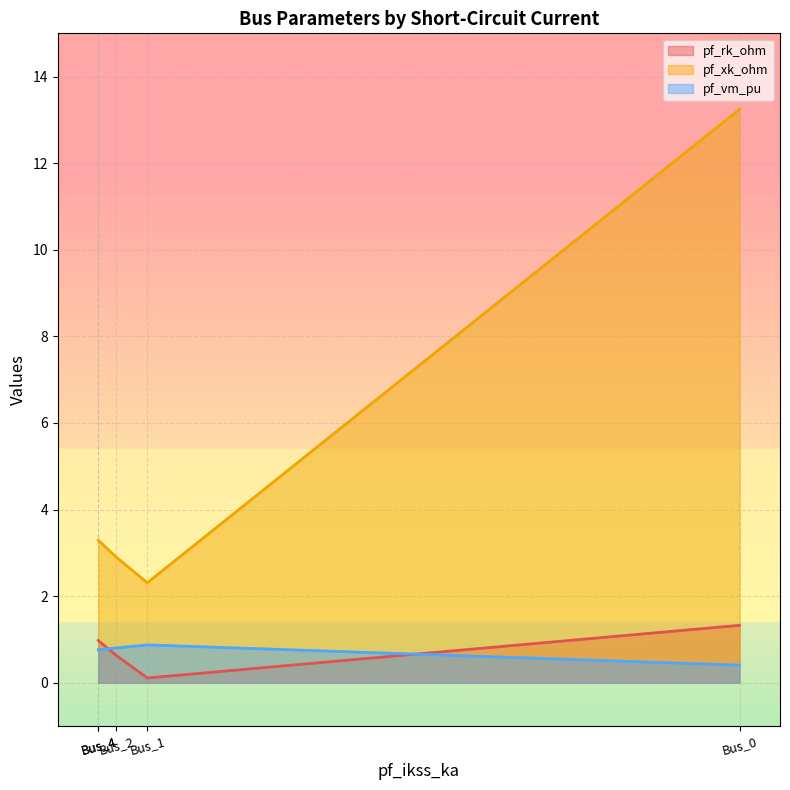

True or false: pf_xk_ohm and pf_vm_pu cross at least once.

False